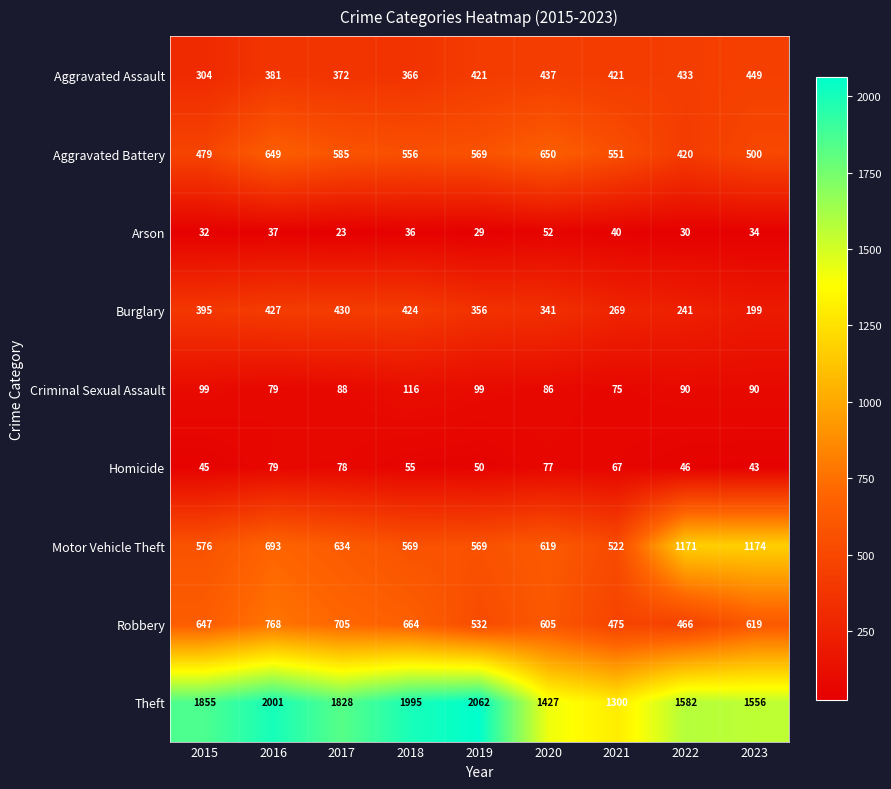

At 2021, list the series in order from smallest to largest.

Arson, Homicide, Criminal Sexual Assault, Burglary, Aggravated Assault, Robbery, Motor Vehicle Theft, Aggravated Battery, Theft